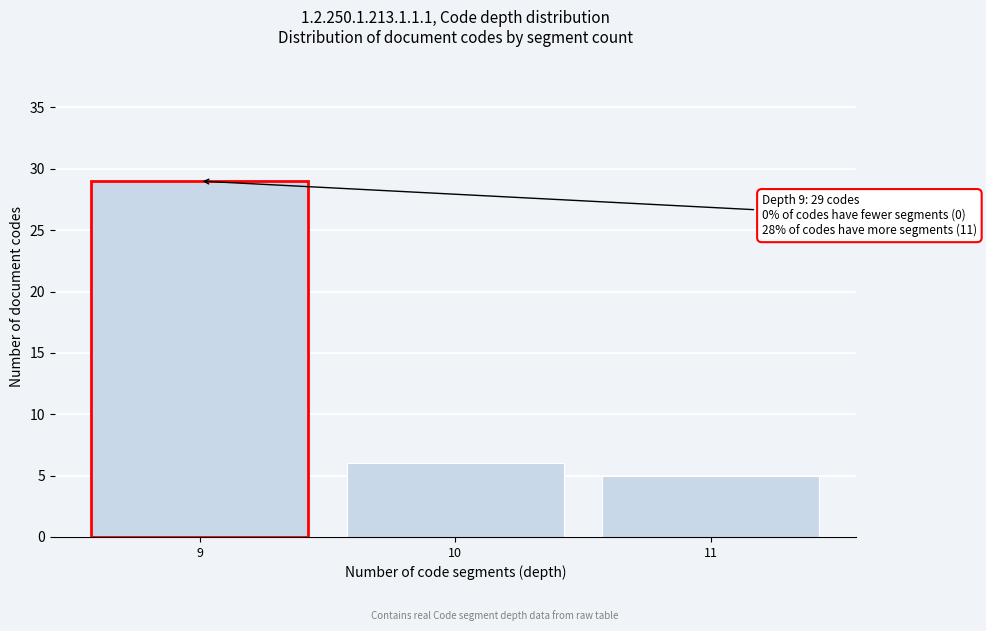

Reading left to right, transcribe all the data shown in this chart.

9=29	10=6	11=5